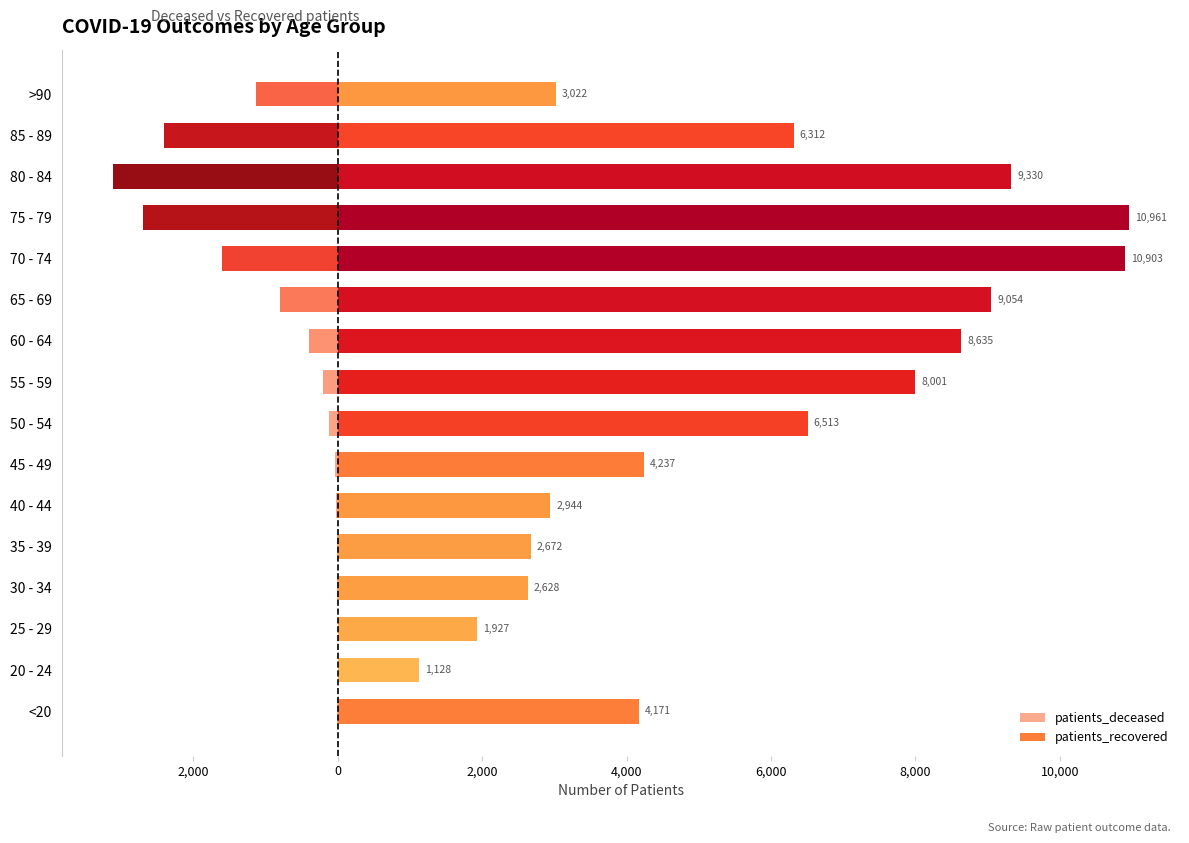

Which series has the widest spread of values?

patients_recovered